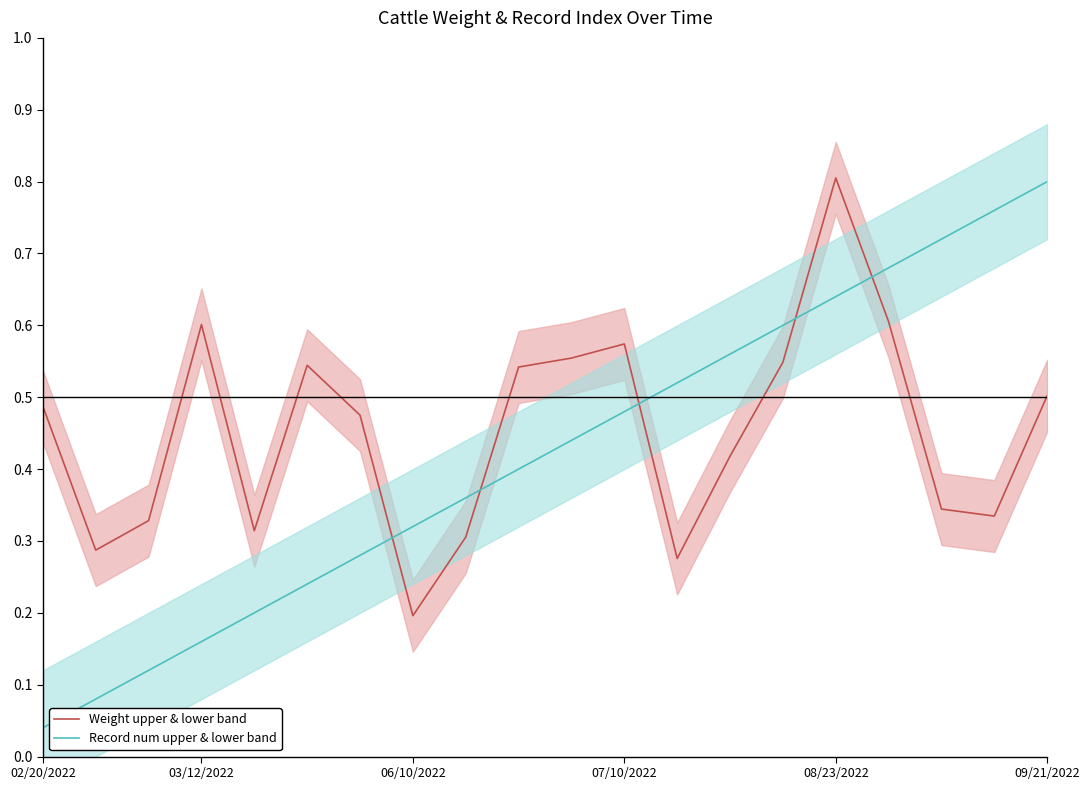

True or false: Weight upper & lower band has a value of 0.1 at 09/21/2022.

False